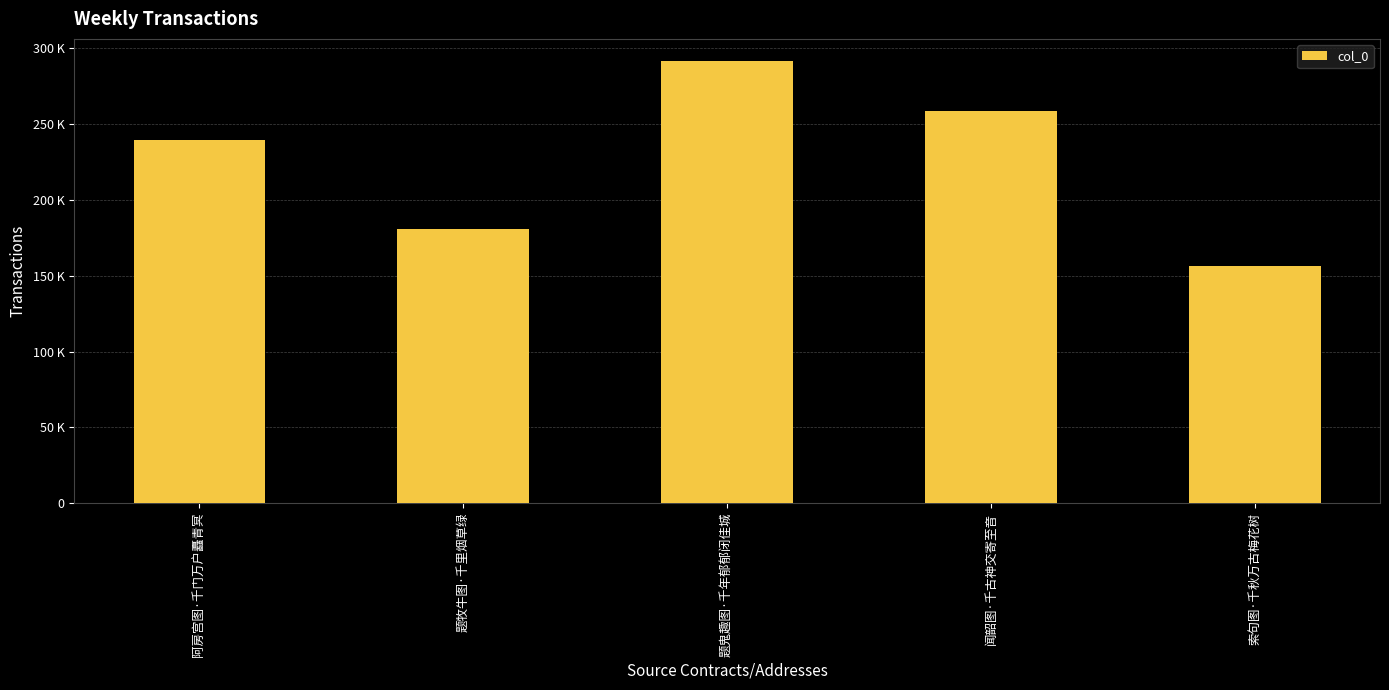

Which has a higher value, 题鬼趣图·千年郁郁闭佳城 or 闻韶图·千古神交寄至音?

题鬼趣图·千年郁郁闭佳城